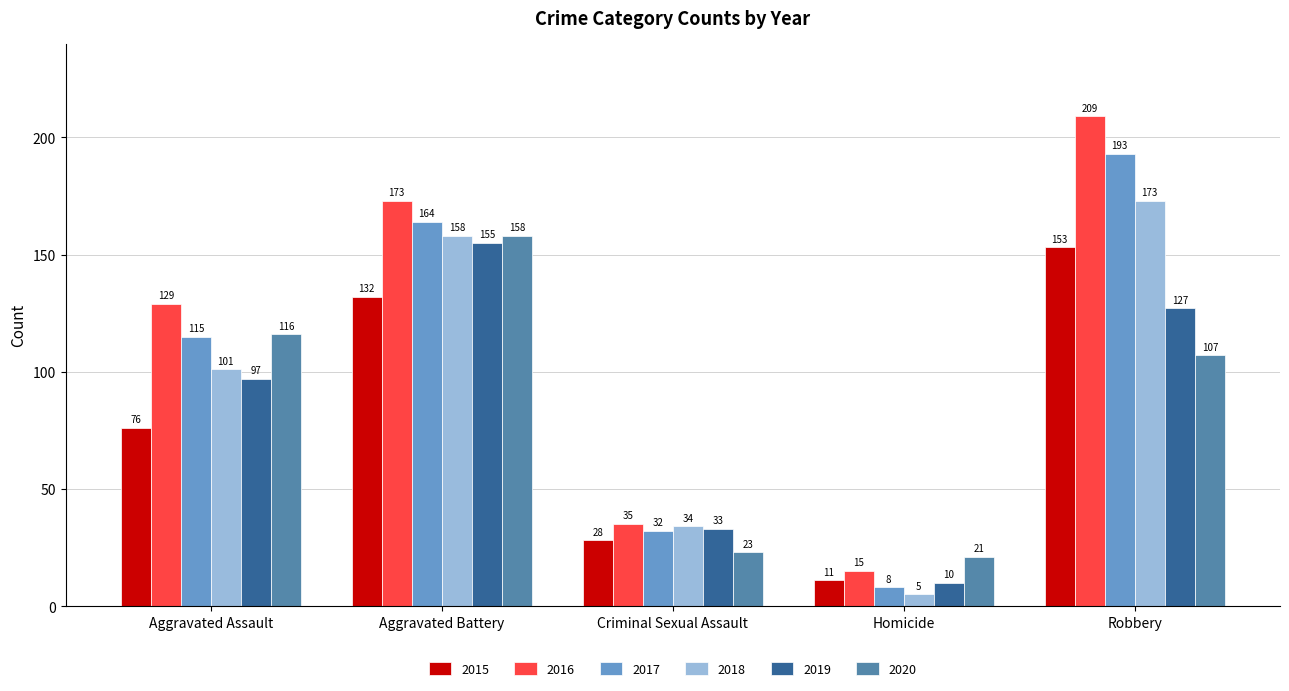

Which series has the widest spread of values?

2016